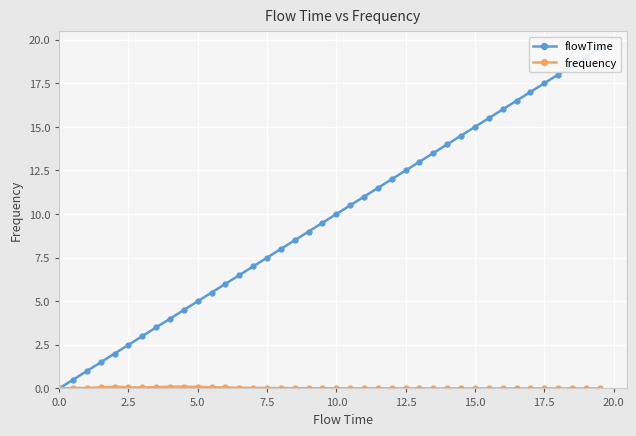

List the series in order of their overall mean, highest first.

flowTime, frequency